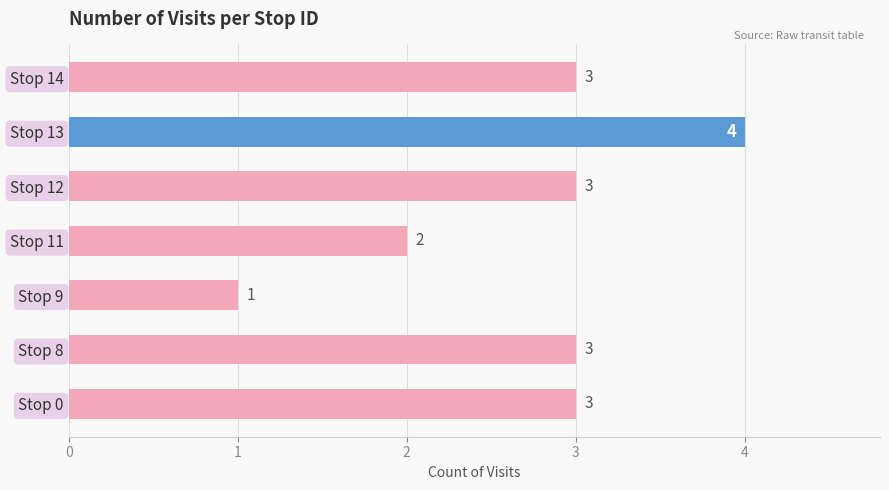

True or false: the data shows 1 at Stop 0.

False